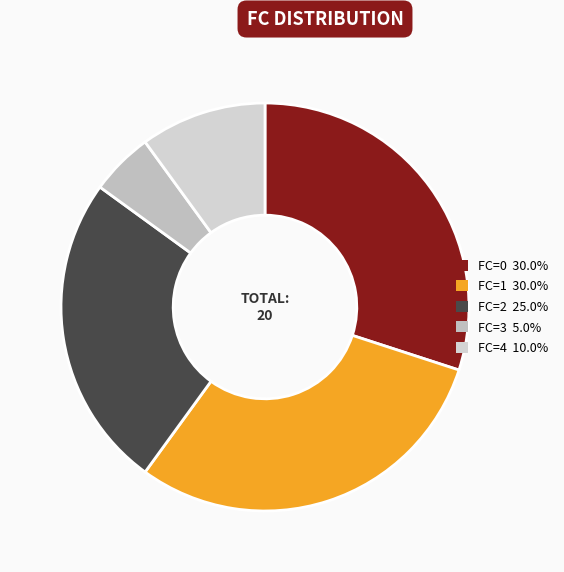

Is there any slice that represents more than half of the pie?

No